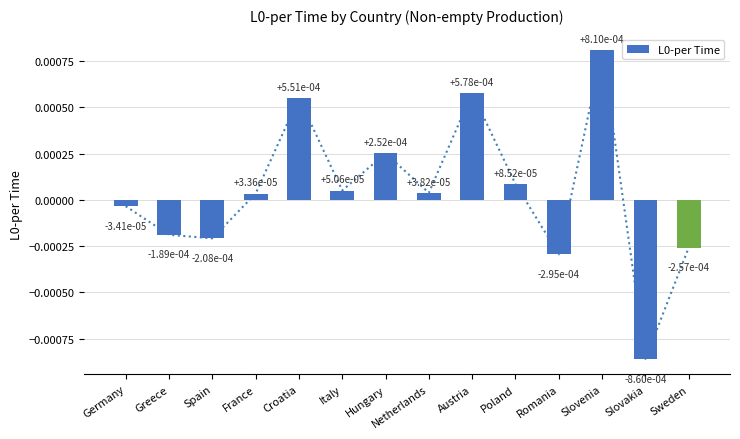

The chart shows a value of -0.0 at Spain. True or false?

True